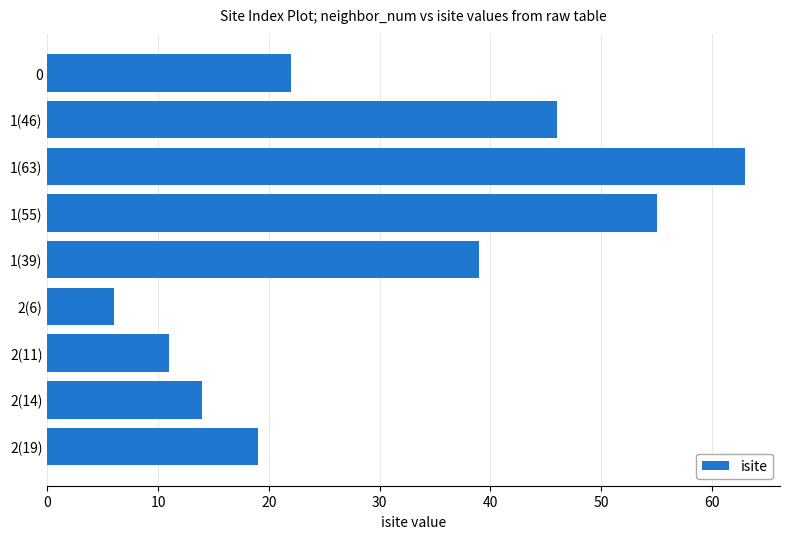

What is the label of the 7th bar from the bottom?

1(63)